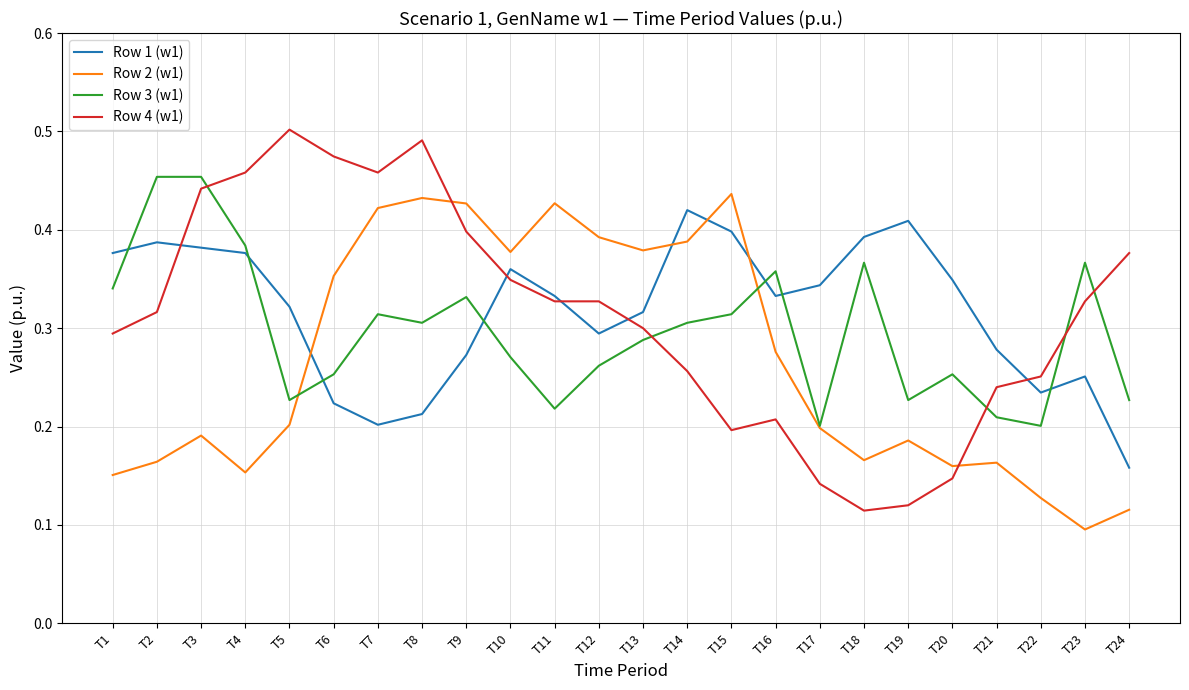

At which label is Row 1 (w1) closest to 0?

T24